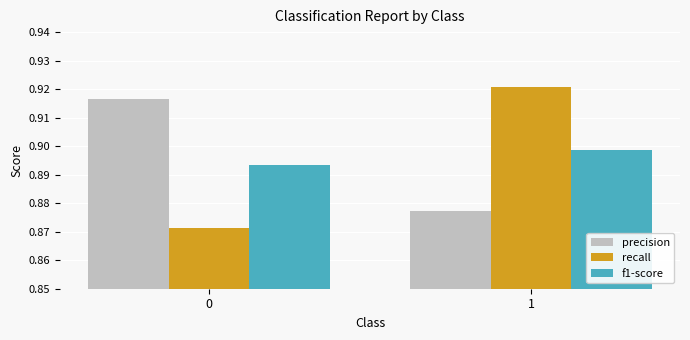

How many bars are there in total?

6